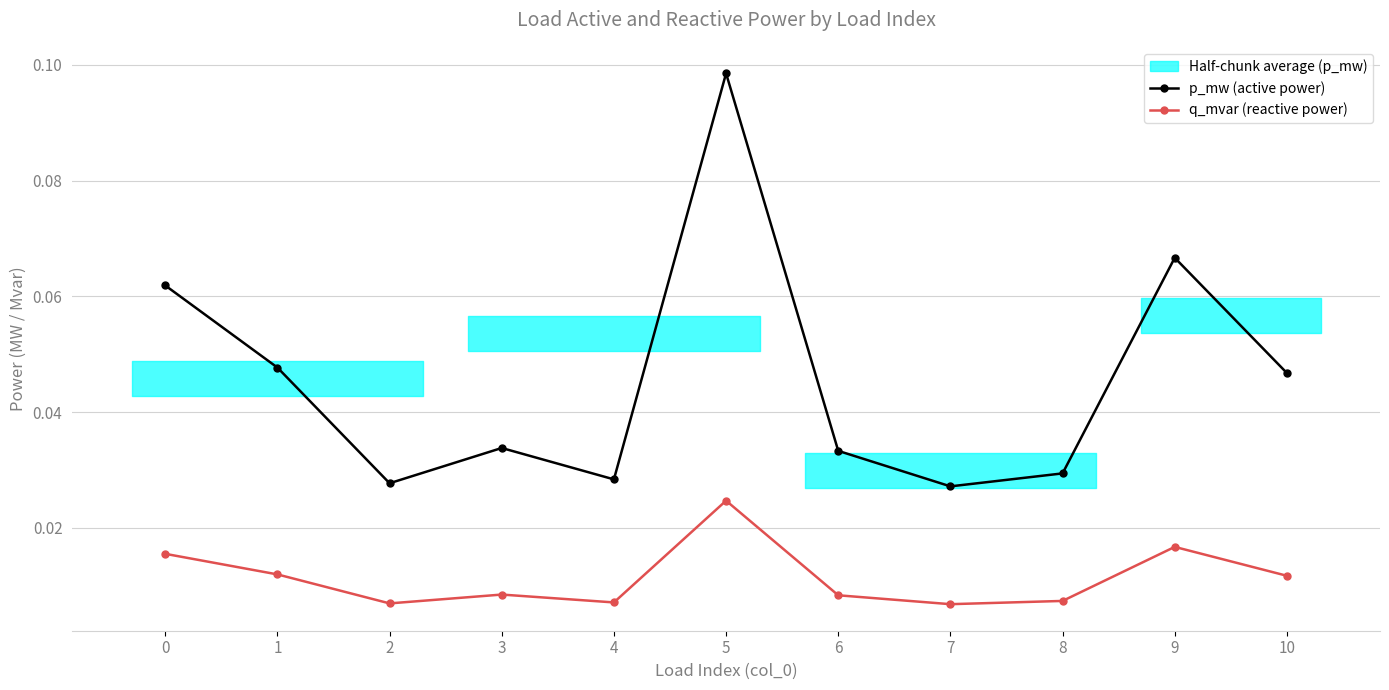

Reading left to right, extract all data points from this chart.

p_mw (active power): 0=0.1	1=0.0	2=0.0	3=0.0	4=0.0	5=0.1	6=0.0	7=0.0	8=0.0	9=0.1	10=0.0
q_mvar (reactive power): 0=0.0	1=0.0	2=0.0	3=0.0	4=0.0	5=0.0	6=0.0	7=0.0	8=0.0	9=0.0	10=0.0